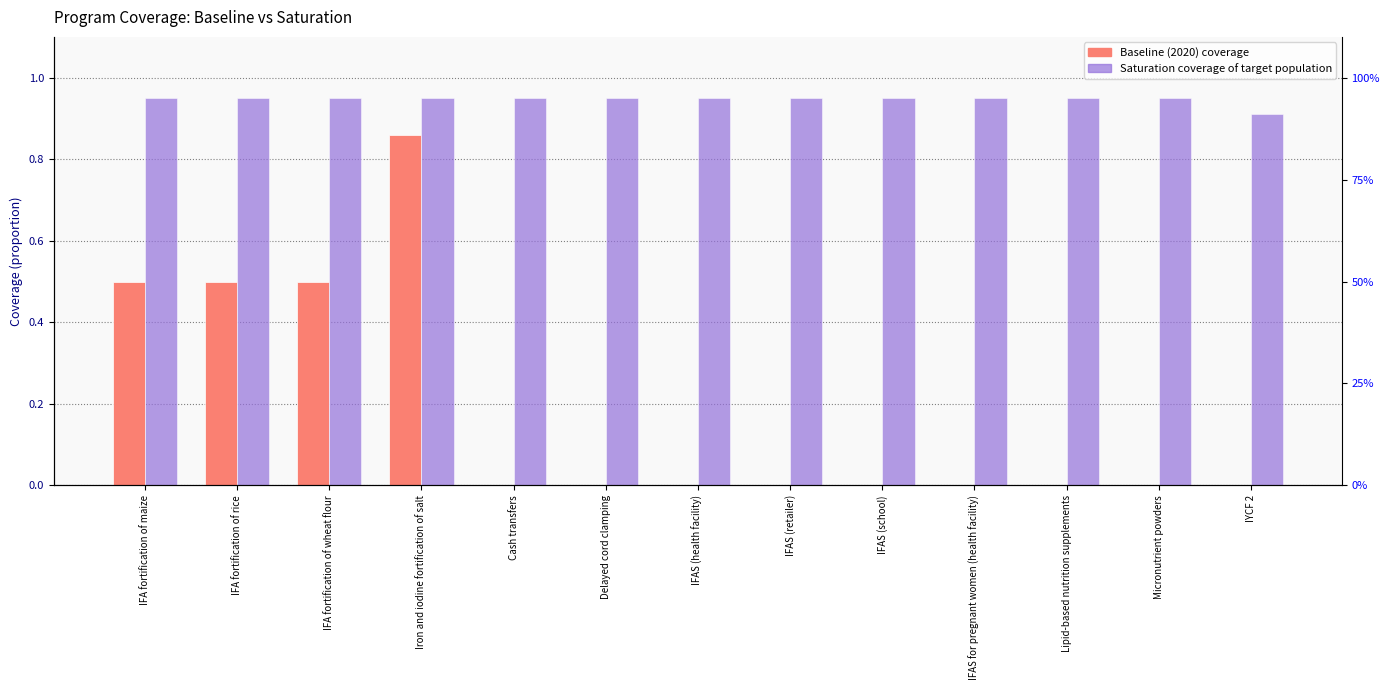

The Baseline (2020) coverage series shows 0.5 at IFA fortification of rice. True or false?

True